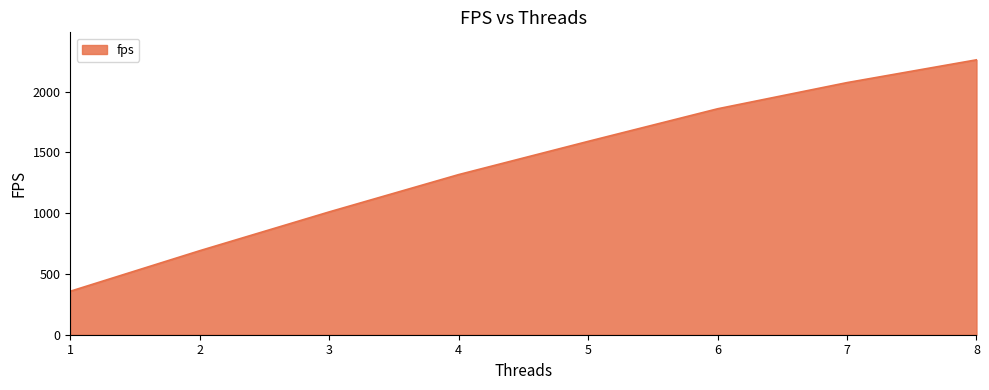

What is the sum of all values?

11161.9